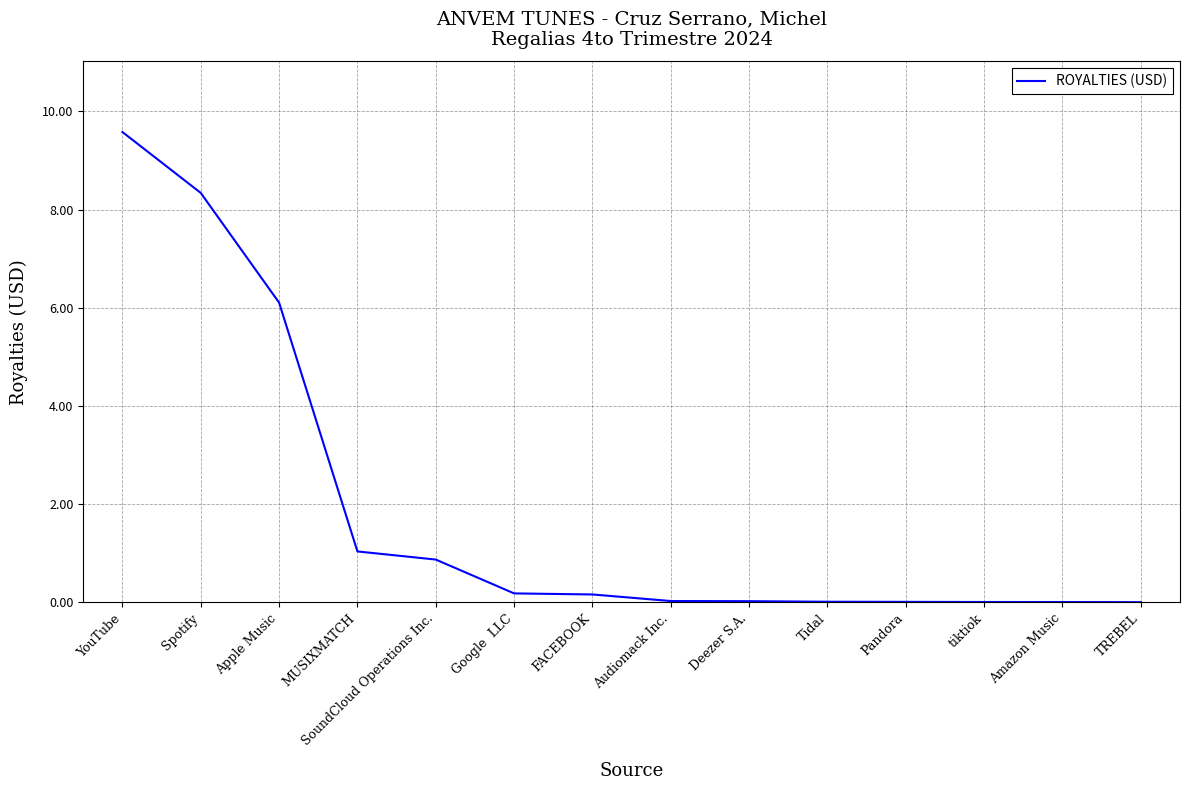

Read the value at Spotify.

8.3